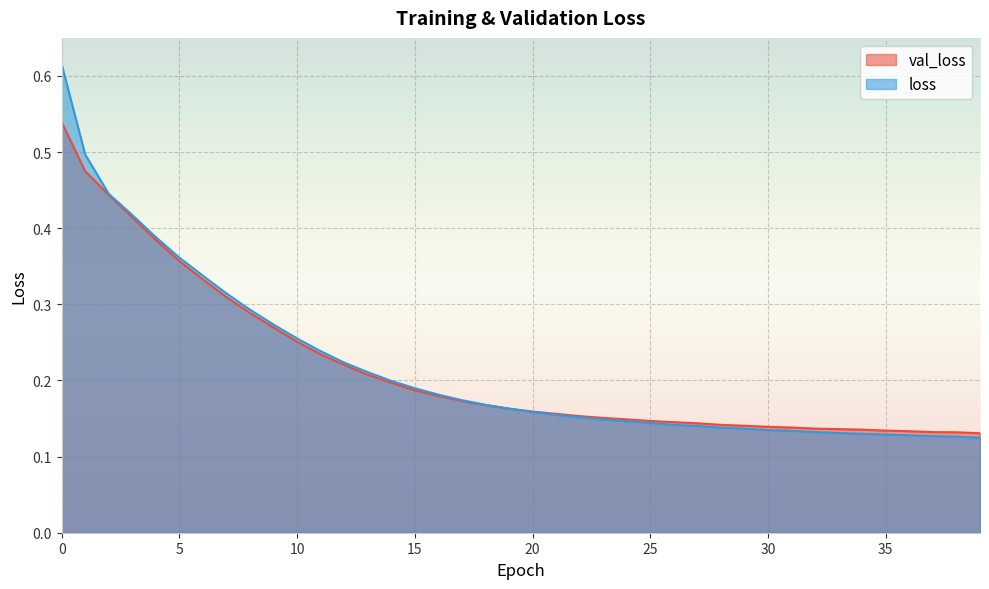

What is the sum of the loss values at 38 and 39?

0.3